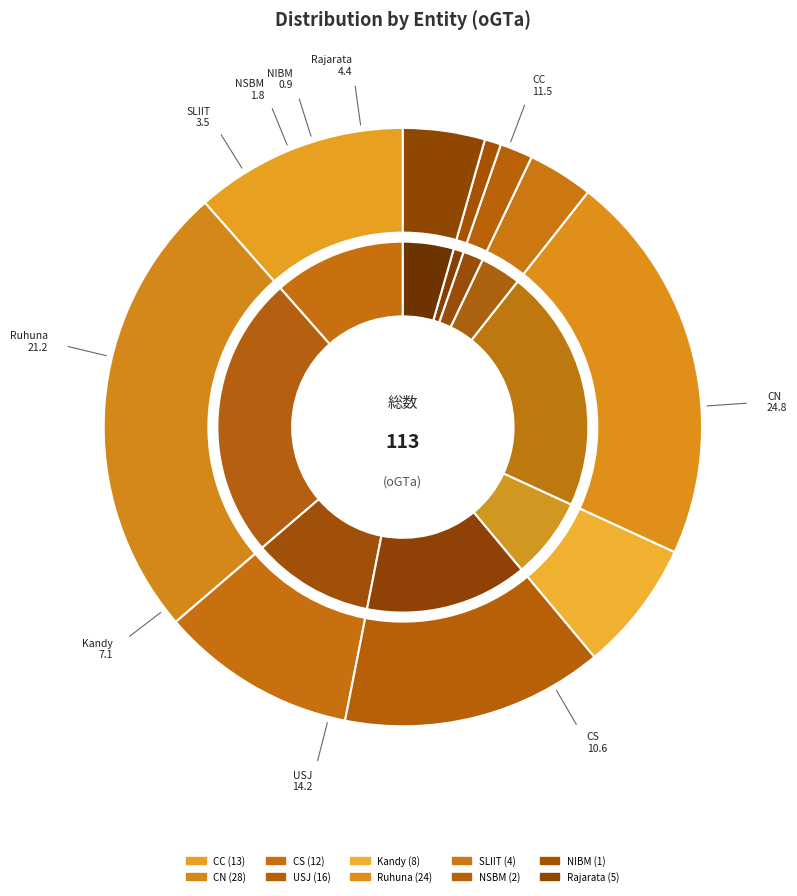

How much of the chart is everything except CS?

89.4%